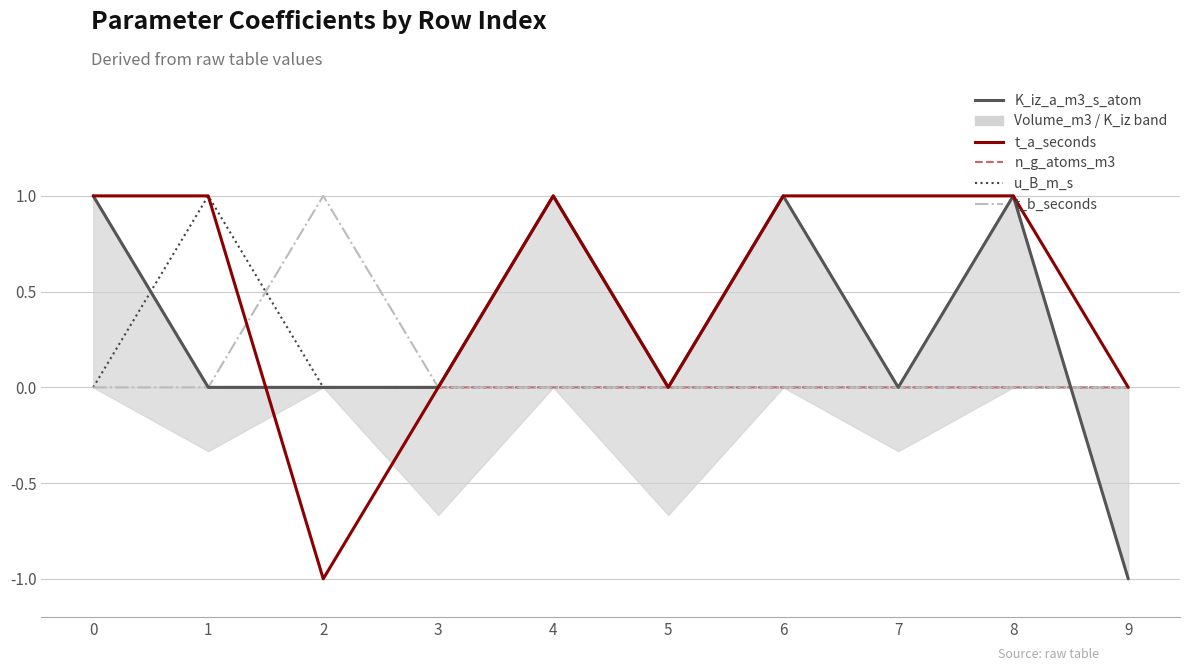

What are all the series names shown in the legend?

K_iz_a_m3_s_atom, t_a_seconds, n_g_atoms_m3, u_B_m_s, t_b_seconds